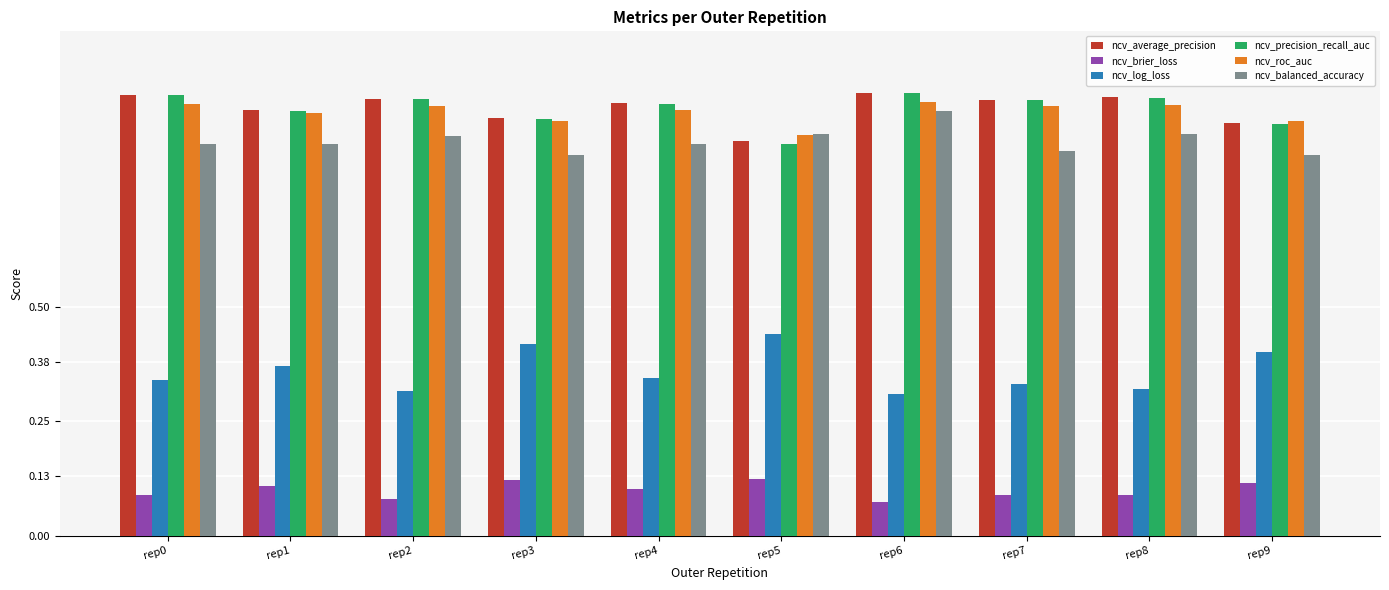

Where is ncv_precision_recall_auc nearest to the value 0?

rep5